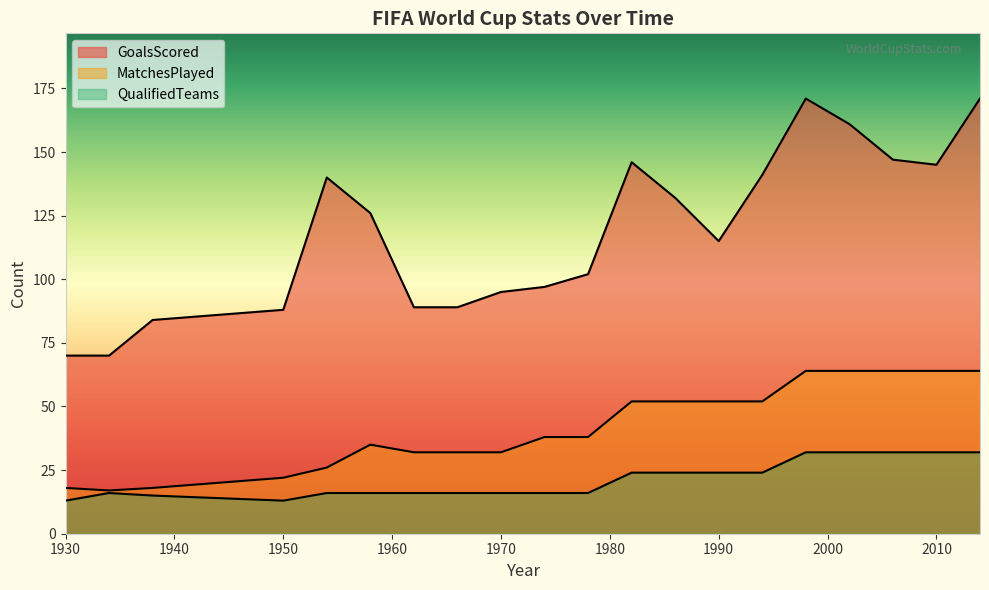

Is the value of GoalsScored at 1982 greater than the value of MatchesPlayed at 2014?

Yes